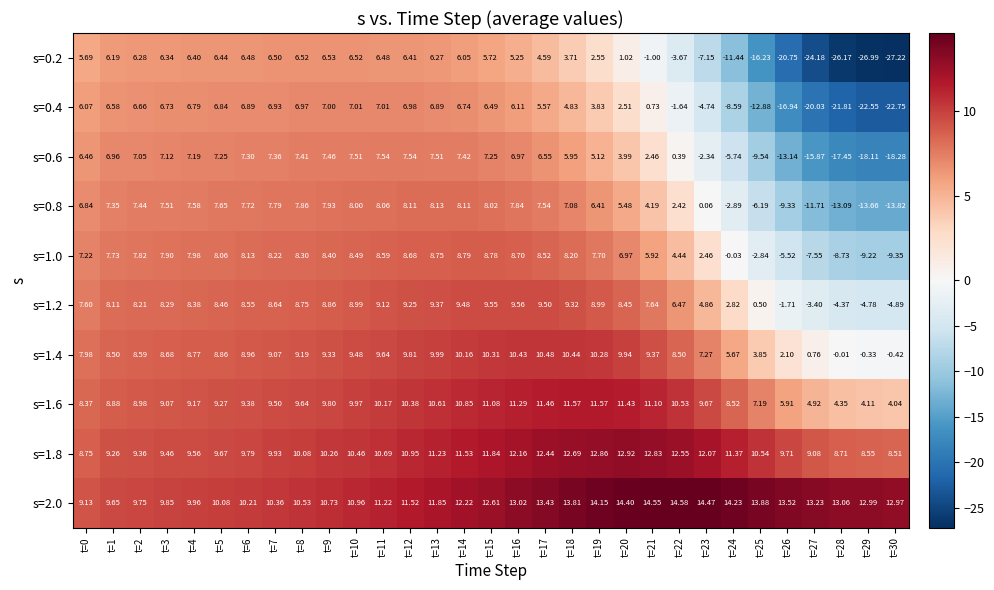

Reading right to left, what are all the values shown in this chart?

s=0.2: t=30=-27.2	t=29=-27.0	t=28=-26.2	t=27=-24.2	t=26=-20.8	t=25=-16.2	t=24=-11.4	t=23=-7.2	t=22=-3.7	t=21=-1.0	t=20=1.0	t=19=2.5	t=18=3.7	t=17=4.6	t=16=5.2	t=15=5.7	t=14=6.0	t=13=6.3	t=12=6.4	t=11=6.5	t=10=6.5	t=9=6.5	t=8=6.5	t=7=6.5	t=6=6.5	t=5=6.4	t=4=6.4	t=3=6.3	t=2=6.3	t=1=6.2	t=0=5.7
s=0.4: t=30=-22.8	t=29=-22.6	t=28=-21.8	t=27=-20.0	t=26=-16.9	t=25=-12.9	t=24=-8.6	t=23=-4.7	t=22=-1.6	t=21=0.7	t=20=2.5	t=19=3.8	t=18=4.8	t=17=5.6	t=16=6.1	t=15=6.5	t=14=6.7	t=13=6.9	t=12=7.0	t=11=7.0	t=10=7.0	t=9=7.0	t=8=7.0	t=7=6.9	t=6=6.9	t=5=6.8	t=4=6.8	t=3=6.7	t=2=6.7	t=1=6.6	t=0=6.1
s=0.6: t=30=-18.3	t=29=-18.1	t=28=-17.4	t=27=-15.9	t=26=-13.1	t=25=-9.5	t=24=-5.7	t=23=-2.3	t=22=0.4	t=21=2.5	t=20=4.0	t=19=5.1	t=18=6.0	t=17=6.5	t=16=7.0	t=15=7.2	t=14=7.4	t=13=7.5	t=12=7.5	t=11=7.5	t=10=7.5	t=9=7.5	t=8=7.4	t=7=7.4	t=6=7.3	t=5=7.2	t=4=7.2	t=3=7.1	t=2=7.0	t=1=7.0	t=0=6.5
s=0.8: t=30=-13.8	t=29=-13.7	t=28=-13.1	t=27=-11.7	t=26=-9.3	t=25=-6.2	t=24=-2.9	t=23=0.1	t=22=2.4	t=21=4.2	t=20=5.5	t=19=6.4	t=18=7.1	t=17=7.5	t=16=7.8	t=15=8.0	t=14=8.1	t=13=8.1	t=12=8.1	t=11=8.1	t=10=8.0	t=9=7.9	t=8=7.9	t=7=7.8	t=6=7.7	t=5=7.7	t=4=7.6	t=3=7.5	t=2=7.4	t=1=7.3	t=0=6.8
s=1.0: t=30=-9.3	t=29=-9.2	t=28=-8.7	t=27=-7.5	t=26=-5.5	t=25=-2.8	t=24=-0.0	t=23=2.5	t=22=4.4	t=21=5.9	t=20=7.0	t=19=7.7	t=18=8.2	t=17=8.5	t=16=8.7	t=15=8.8	t=14=8.8	t=13=8.8	t=12=8.7	t=11=8.6	t=10=8.5	t=9=8.4	t=8=8.3	t=7=8.2	t=6=8.1	t=5=8.1	t=4=8.0	t=3=7.9	t=2=7.8	t=1=7.7	t=0=7.2
s=1.2: t=30=-4.9	t=29=-4.8	t=28=-4.4	t=27=-3.4	t=26=-1.7	t=25=0.5	t=24=2.8	t=23=4.9	t=22=6.5	t=21=7.6	t=20=8.4	t=19=9.0	t=18=9.3	t=17=9.5	t=16=9.6	t=15=9.6	t=14=9.5	t=13=9.4	t=12=9.2	t=11=9.1	t=10=9.0	t=9=8.9	t=8=8.8	t=7=8.6	t=6=8.6	t=5=8.5	t=4=8.4	t=3=8.3	t=2=8.2	t=1=8.1	t=0=7.6
s=1.4: t=30=-0.4	t=29=-0.3	t=28=-0.0	t=27=0.8	t=26=2.1	t=25=3.9	t=24=5.7	t=23=7.3	t=22=8.5	t=21=9.4	t=20=9.9	t=19=10.3	t=18=10.4	t=17=10.5	t=16=10.4	t=15=10.3	t=14=10.2	t=13=10.0	t=12=9.8	t=11=9.6	t=10=9.5	t=9=9.3	t=8=9.2	t=7=9.1	t=6=9.0	t=5=8.9	t=4=8.8	t=3=8.7	t=2=8.6	t=1=8.5	t=0=8.0
s=1.6: t=30=4.0	t=29=4.1	t=28=4.3	t=27=4.9	t=26=5.9	t=25=7.2	t=24=8.5	t=23=9.7	t=22=10.5	t=21=11.1	t=20=11.4	t=19=11.6	t=18=11.6	t=17=11.5	t=16=11.3	t=15=11.1	t=14=10.8	t=13=10.6	t=12=10.4	t=11=10.2	t=10=10.0	t=9=9.8	t=8=9.6	t=7=9.5	t=6=9.4	t=5=9.3	t=4=9.2	t=3=9.1	t=2=9.0	t=1=8.9	t=0=8.4
s=1.8: t=30=8.5	t=29=8.6	t=28=8.7	t=27=9.1	t=26=9.7	t=25=10.5	t=24=11.4	t=23=12.1	t=22=12.6	t=21=12.8	t=20=12.9	t=19=12.9	t=18=12.7	t=17=12.4	t=16=12.2	t=15=11.8	t=14=11.5	t=13=11.2	t=12=10.9	t=11=10.7	t=10=10.5	t=9=10.3	t=8=10.1	t=7=9.9	t=6=9.8	t=5=9.7	t=4=9.6	t=3=9.5	t=2=9.4	t=1=9.3	t=0=8.8
s=2.0: t=30=13.0	t=29=13.0	t=28=13.1	t=27=13.2	t=26=13.5	t=25=13.9	t=24=14.2	t=23=14.5	t=22=14.6	t=21=14.6	t=20=14.4	t=19=14.2	t=18=13.8	t=17=13.4	t=16=13.0	t=15=12.6	t=14=12.2	t=13=11.8	t=12=11.5	t=11=11.2	t=10=11.0	t=9=10.7	t=8=10.5	t=7=10.4	t=6=10.2	t=5=10.1	t=4=10.0	t=3=9.8	t=2=9.8	t=1=9.7	t=0=9.1